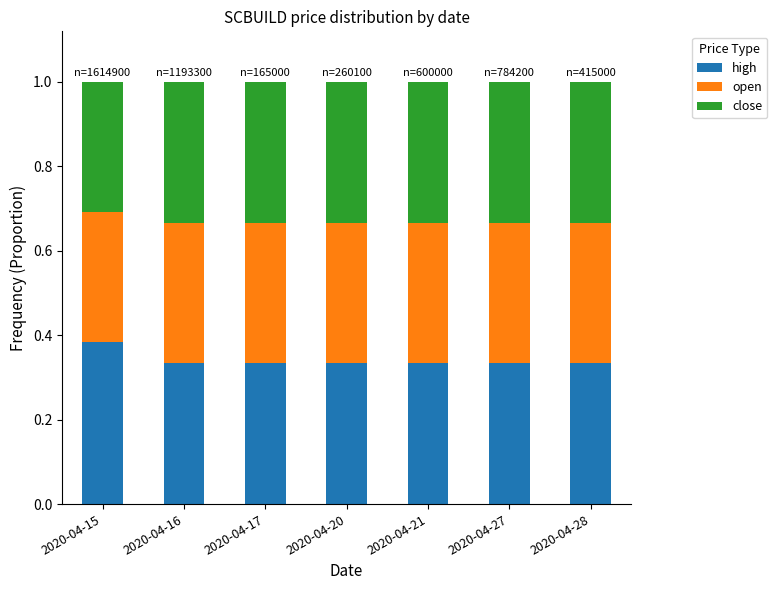

How many high values are between 0 and 1?

7